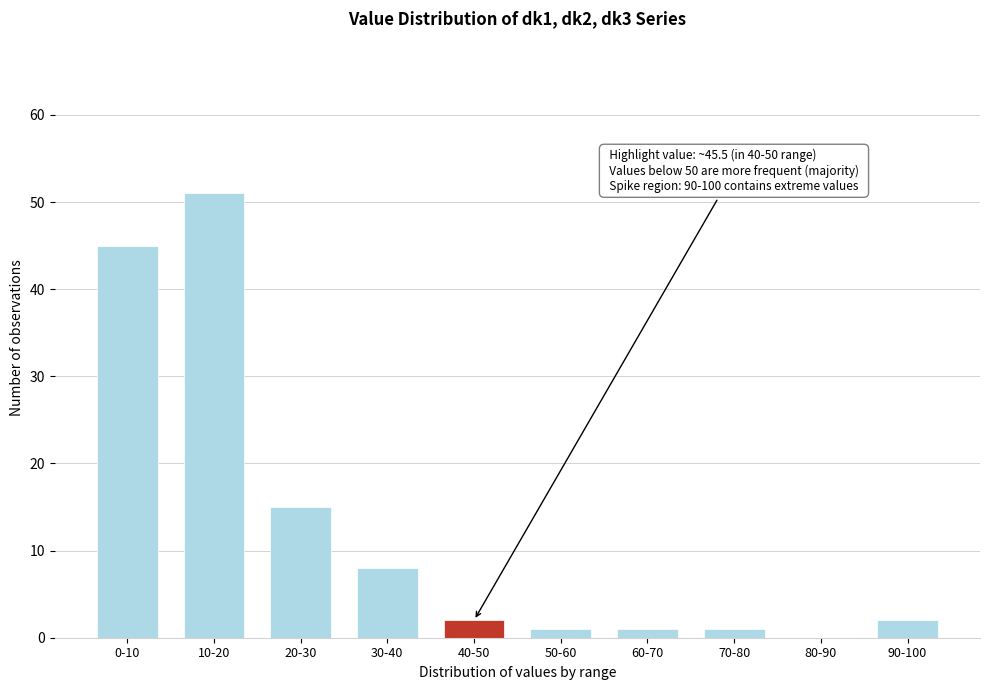

Reading left to right, what are all the values shown in this chart?

0-10=45	10-20=51	20-30=15	30-40=8	40-50=2	50-60=1	60-70=1	70-80=1	80-90=0	90-100=2